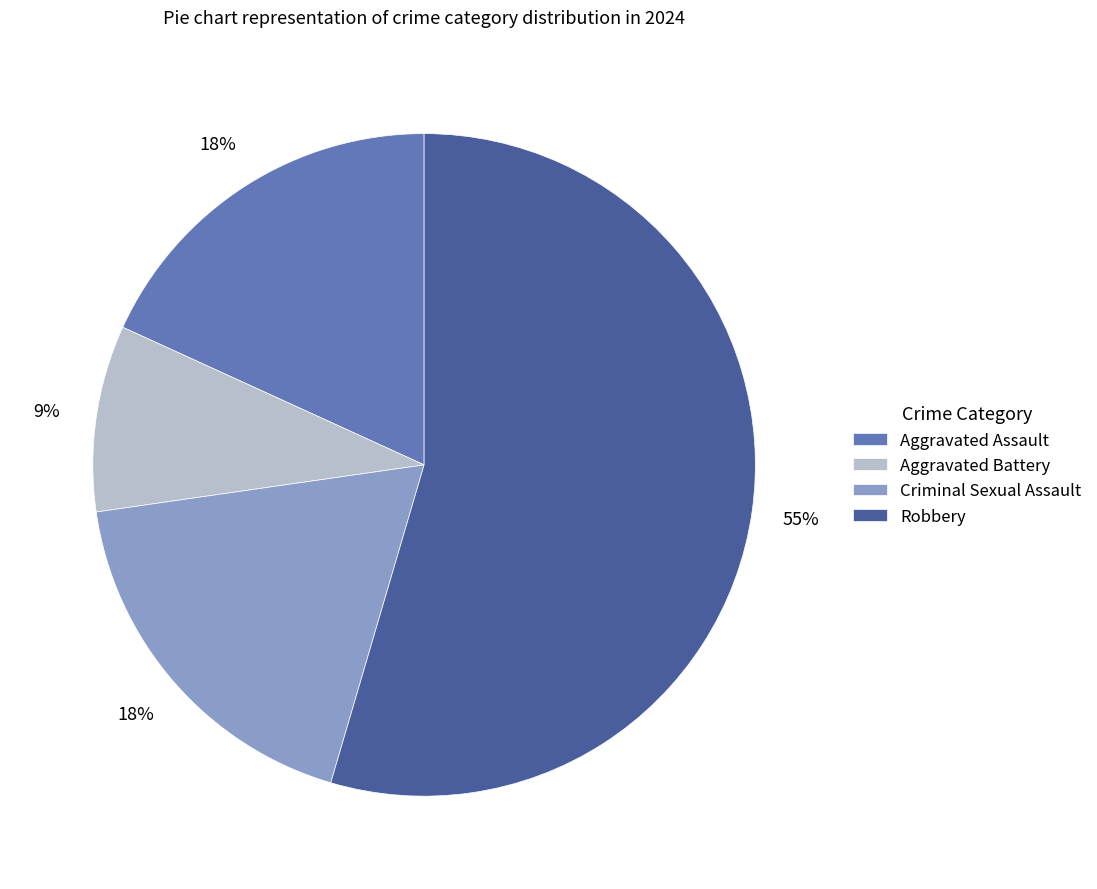

Which has a higher value, Aggravated Battery or Aggravated Assault?

Aggravated Assault